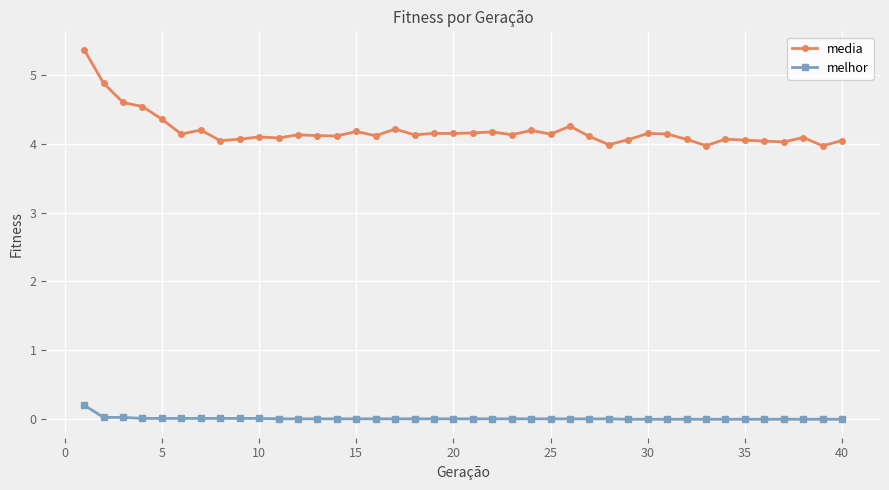

At how many categories does at least one series exceed 2?

40